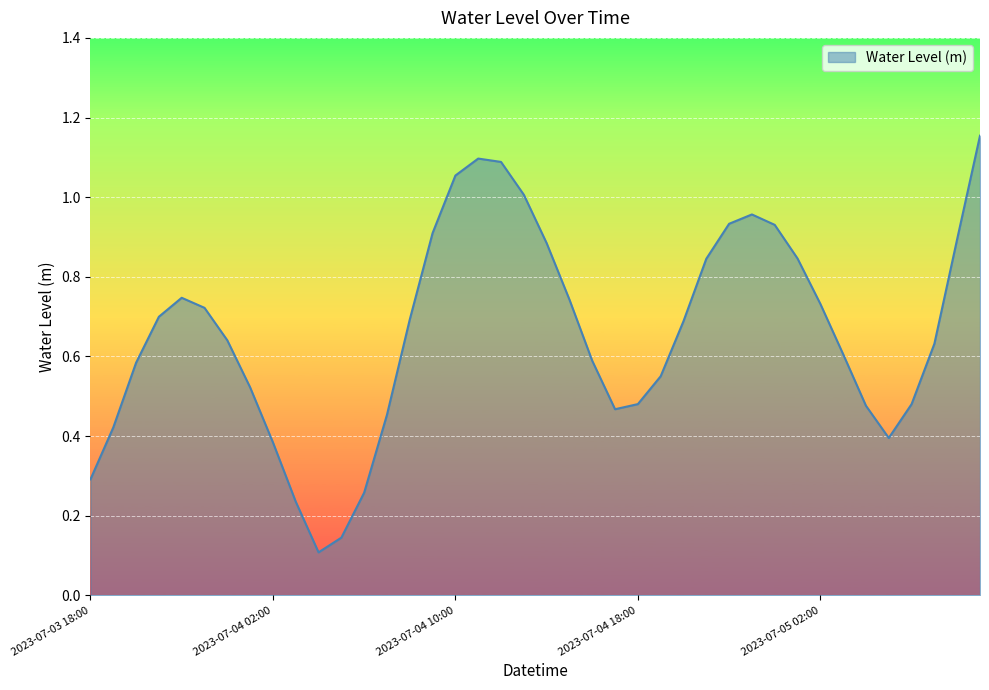

Reading right to left, transcribe all the data shown in this chart.

1.2	0.9	0.6	0.5	0.4	0.5	0.6	0.7	0.8	0.9	1.0	0.9	0.8	0.7	0.6	0.5	0.5	0.6	0.7	0.9	1.0	1.1	1.1	1.1	0.9	0.7	0.5	0.3	0.1	0.1	0.2	0.4	0.5	0.6	0.7	0.7	0.7	0.6	0.4	0.3